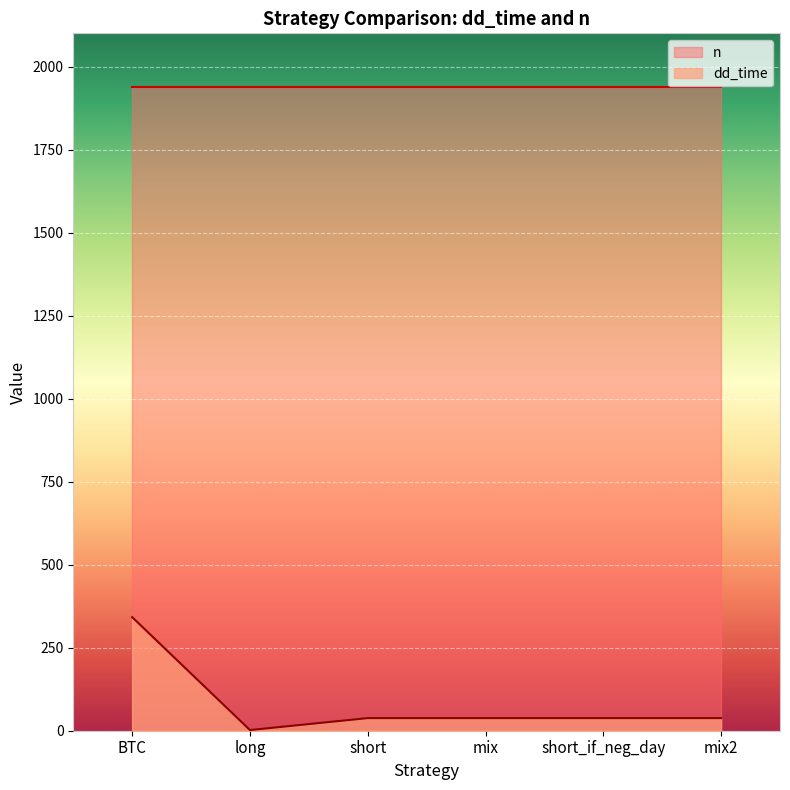

Which category has the highest value across all series?

BTC